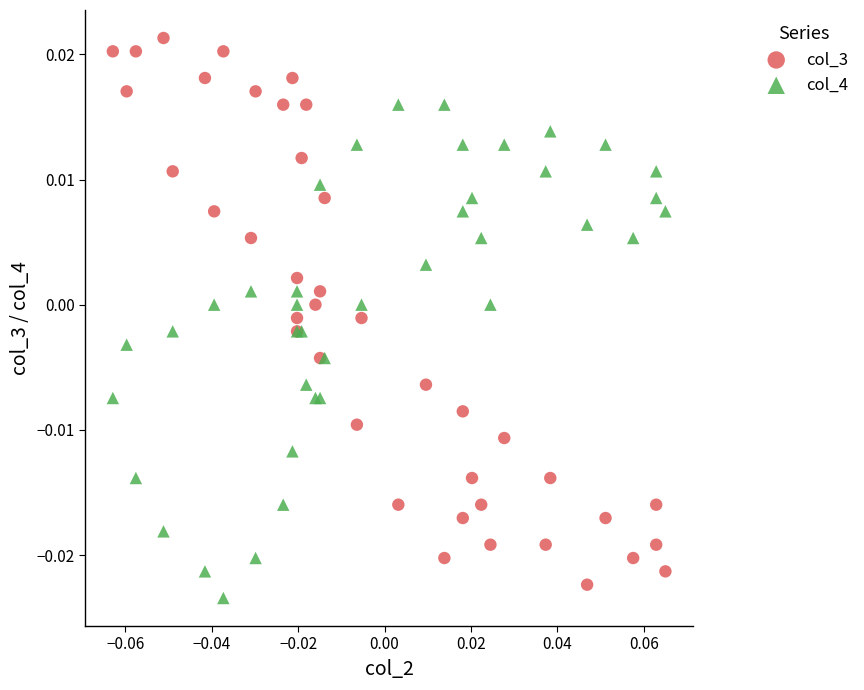

Which series contains the highest Y value?

col_3